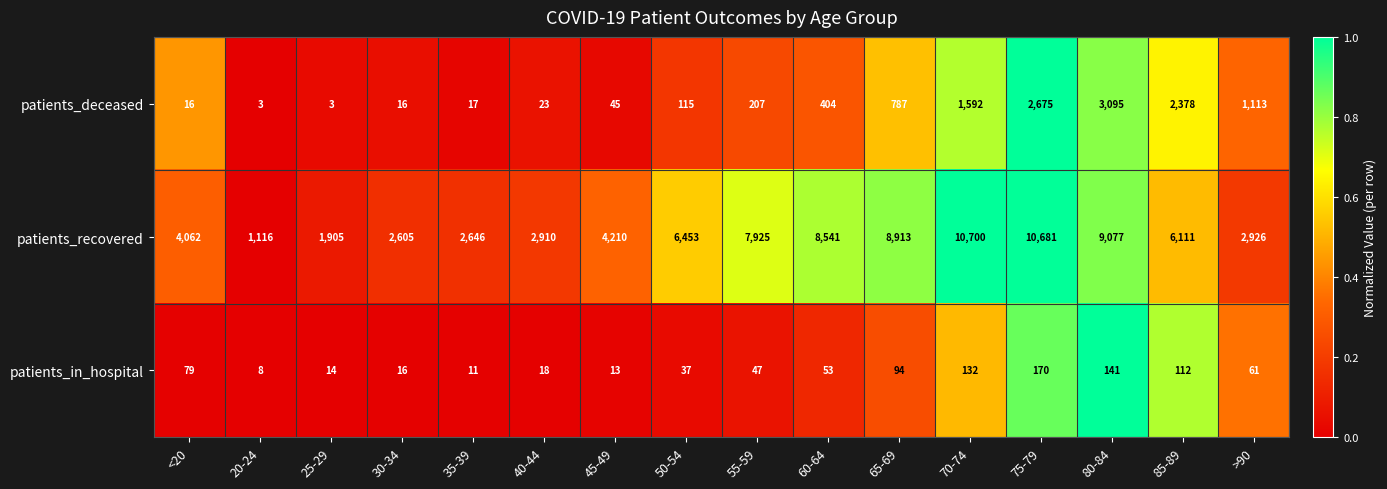

At which label is patients_in_hospital closest to 89?

65-69